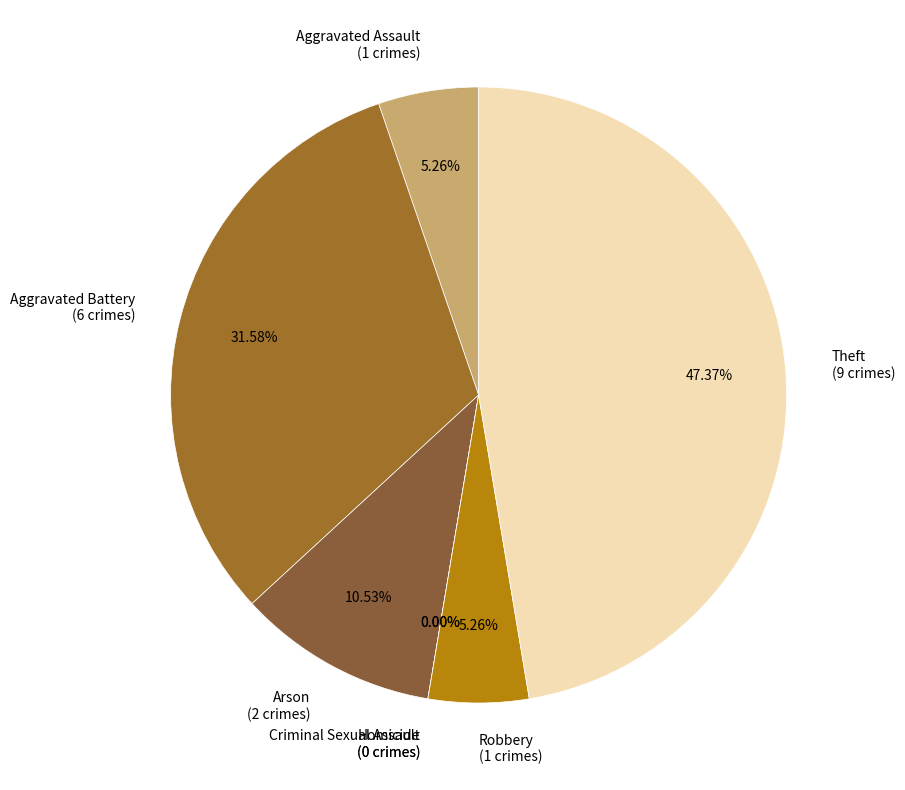

Does any single category account for the majority?

No